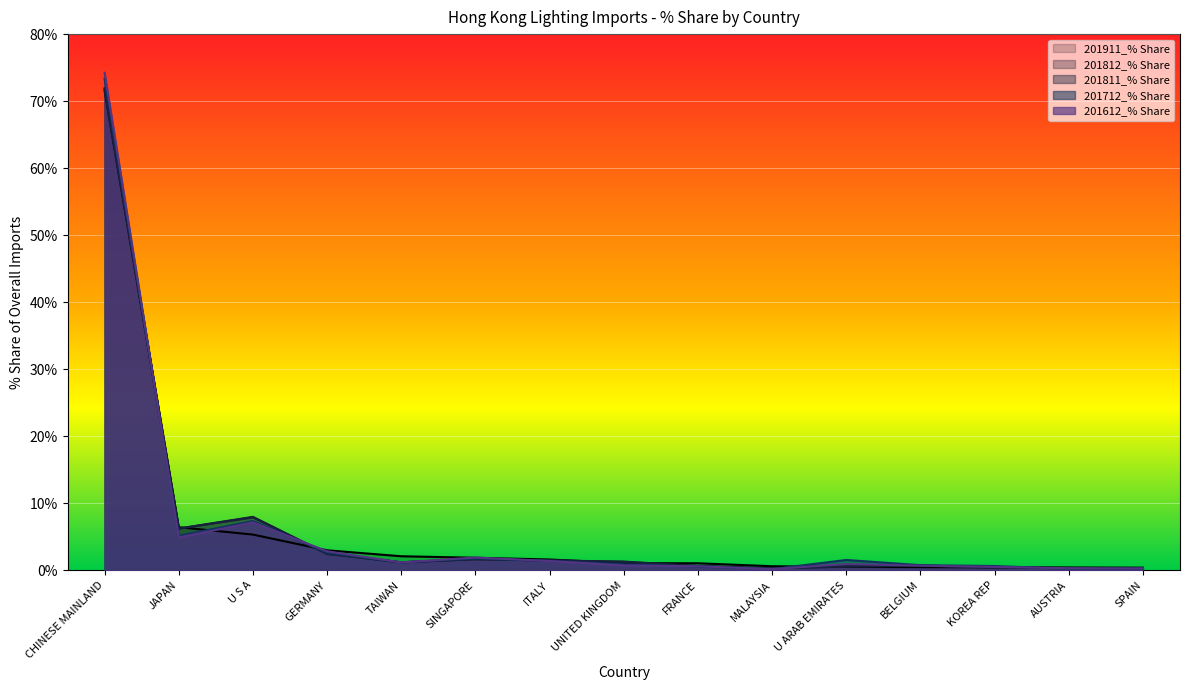

What is the total value across all series at BELGIUM?

3.2